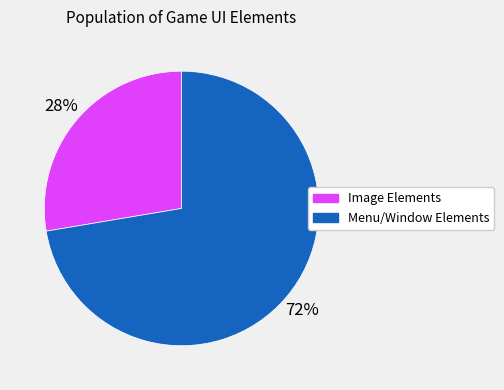

How many segments does this pie chart have?

2